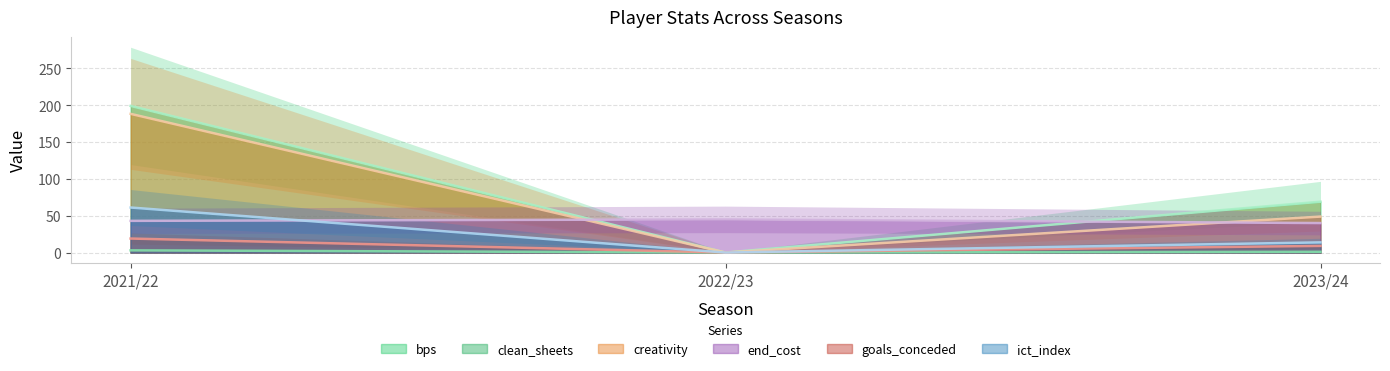

True or false: bps has a value of 22.9 at 2023/24.

False